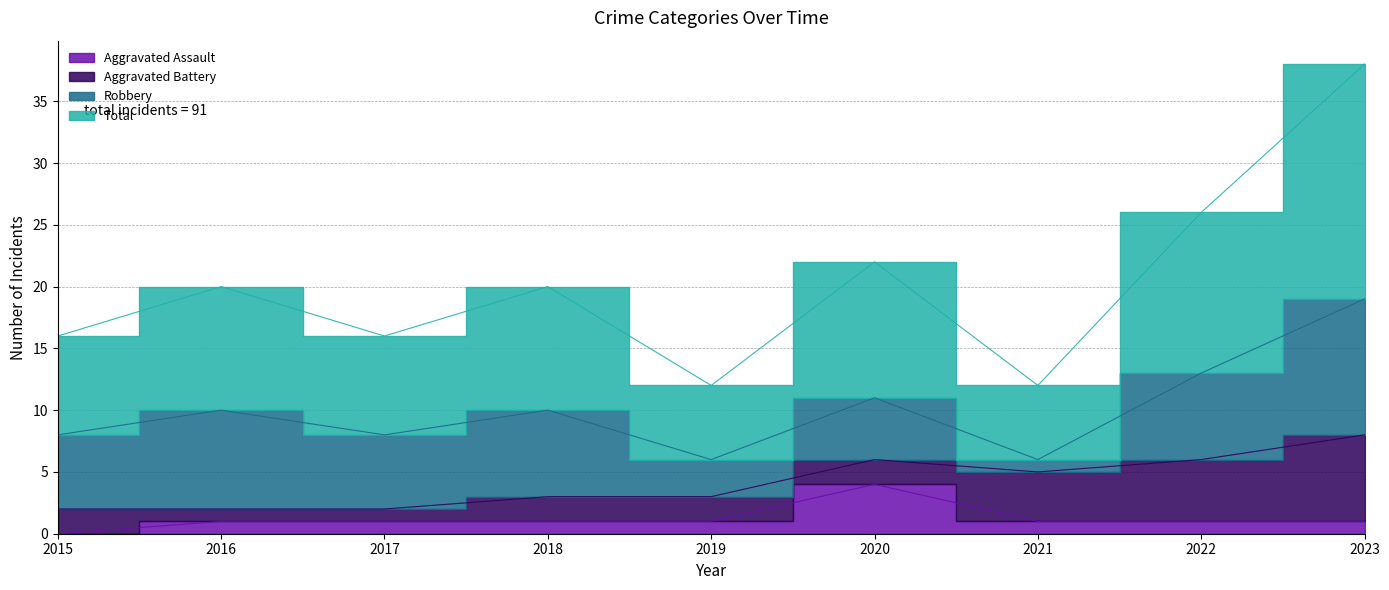

The Total series shows 12 at 2017. True or false?

False